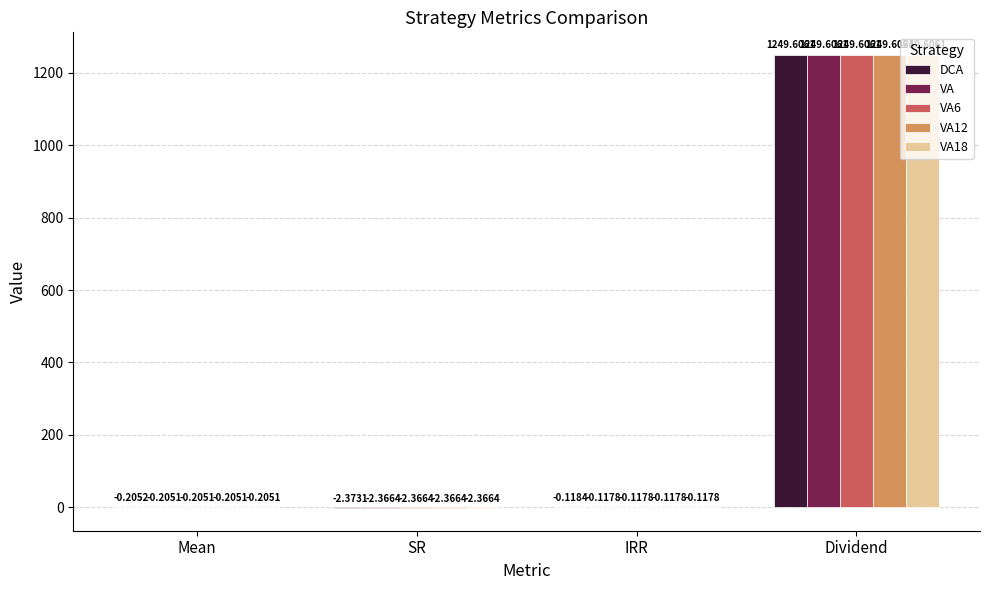

Which category has the highest value in the VA18 series?

Dividend